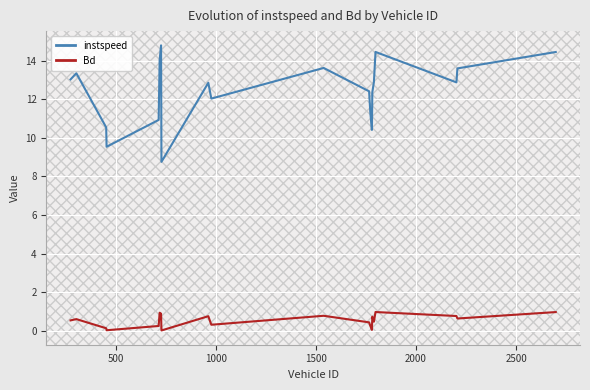

How many lines are shown in the chart?

2